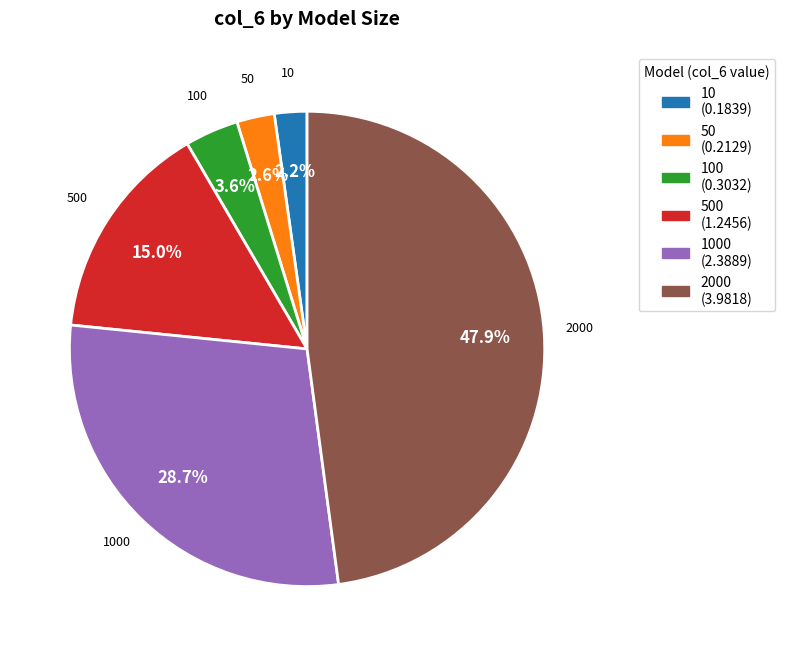

Does any single category account for the majority?

No